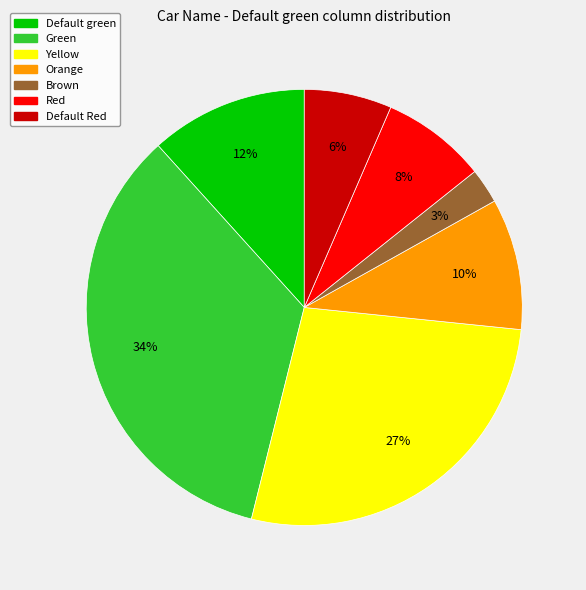

Which has a higher value, Default green or Red?

Default green